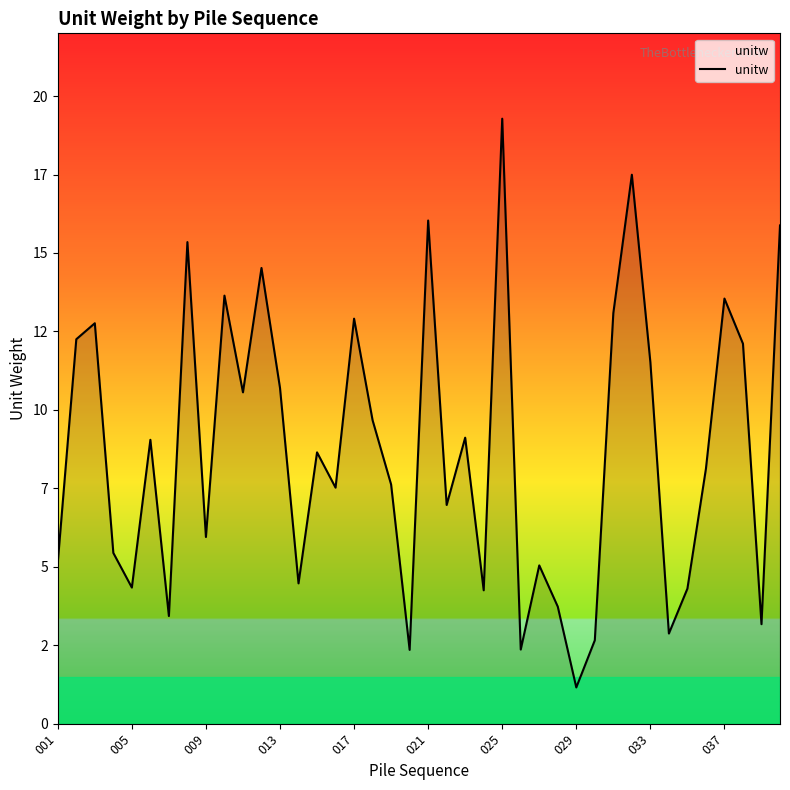

Does the chart have visible grid lines?

No